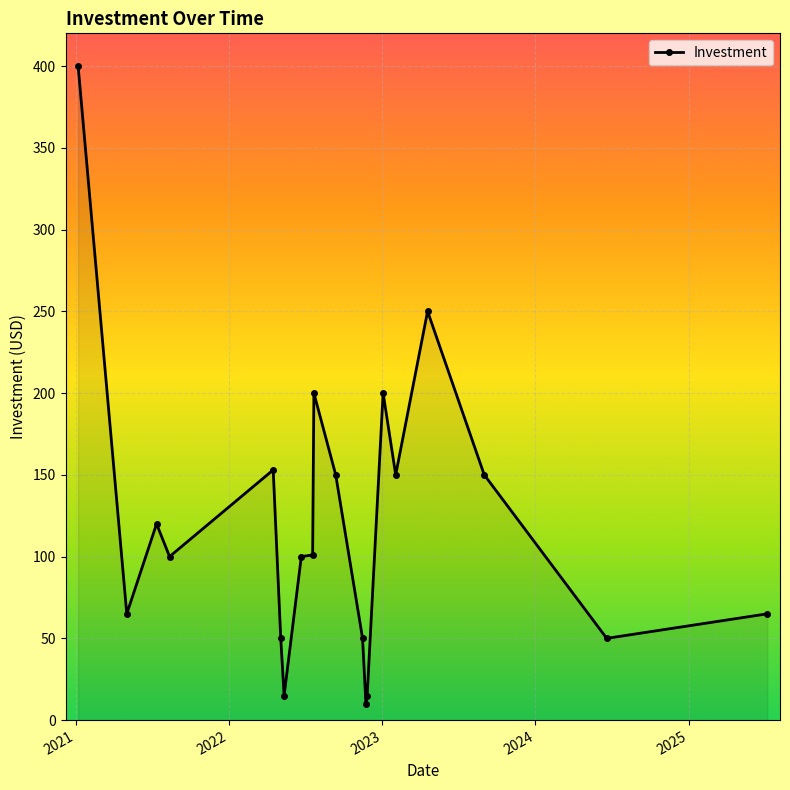

What is the sum of all values?

2394